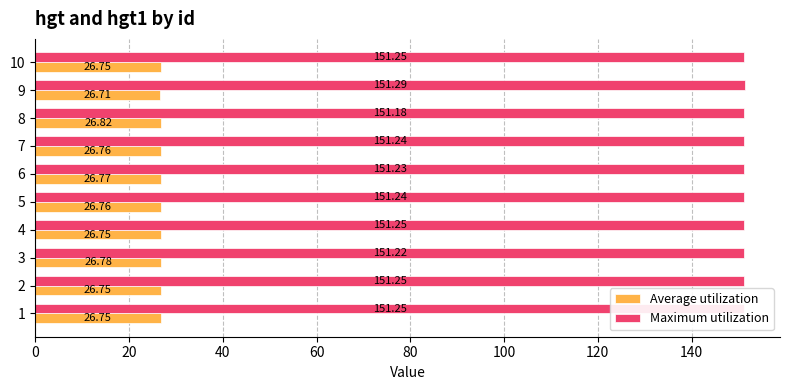

Rank the series by their maximum value, from highest to lowest.

Maximum utilization, Average utilization